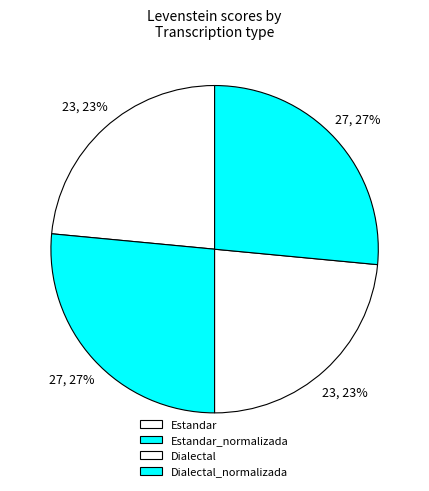

To the nearest percent, what percentage of the pie is Estandar?

23%